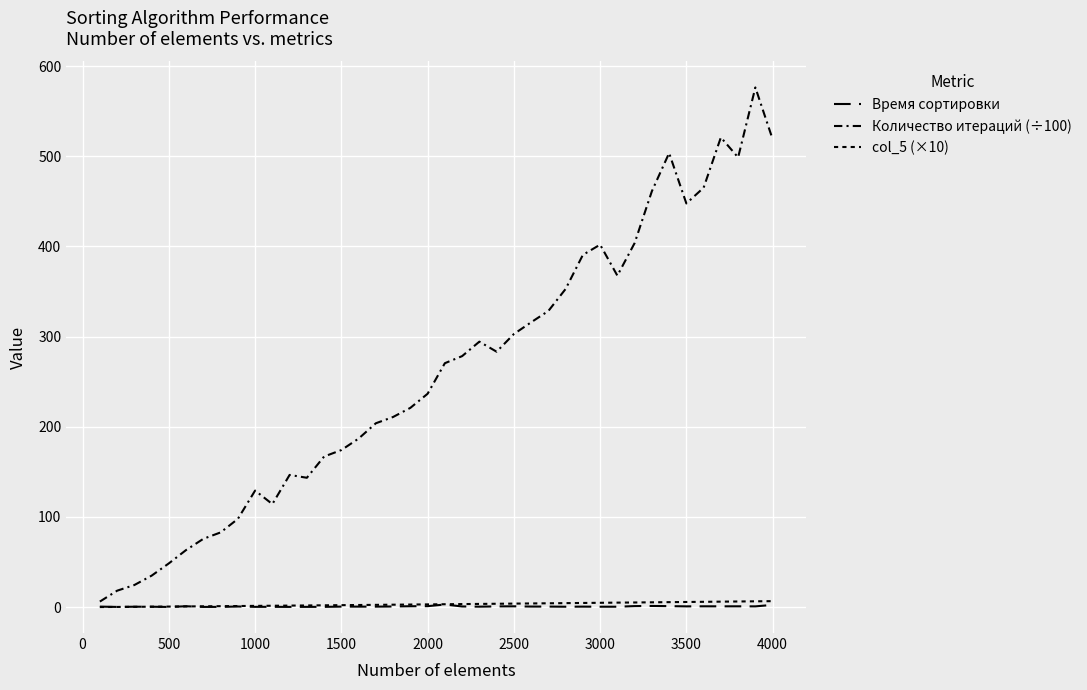

What is the maximum value for Время сортировки?

2.9